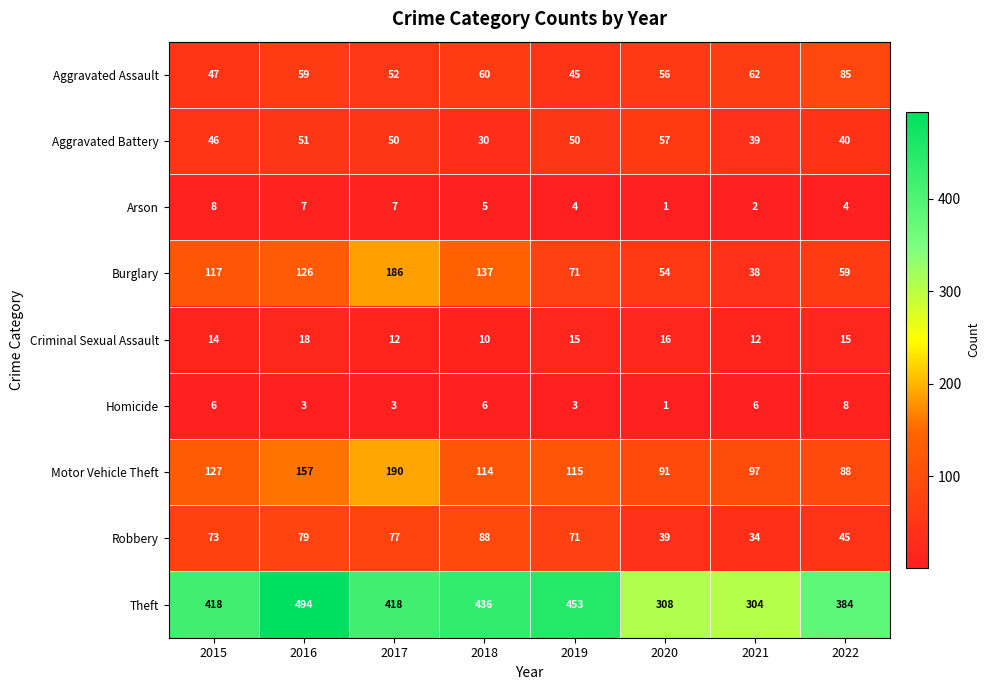

What is the lowest value of the Criminal Sexual Assault series?

10